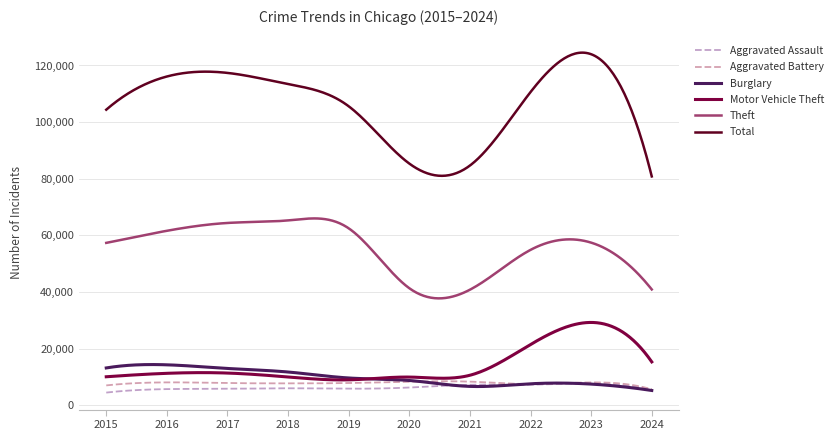

What is the average value of the Burglary series?

9879.5